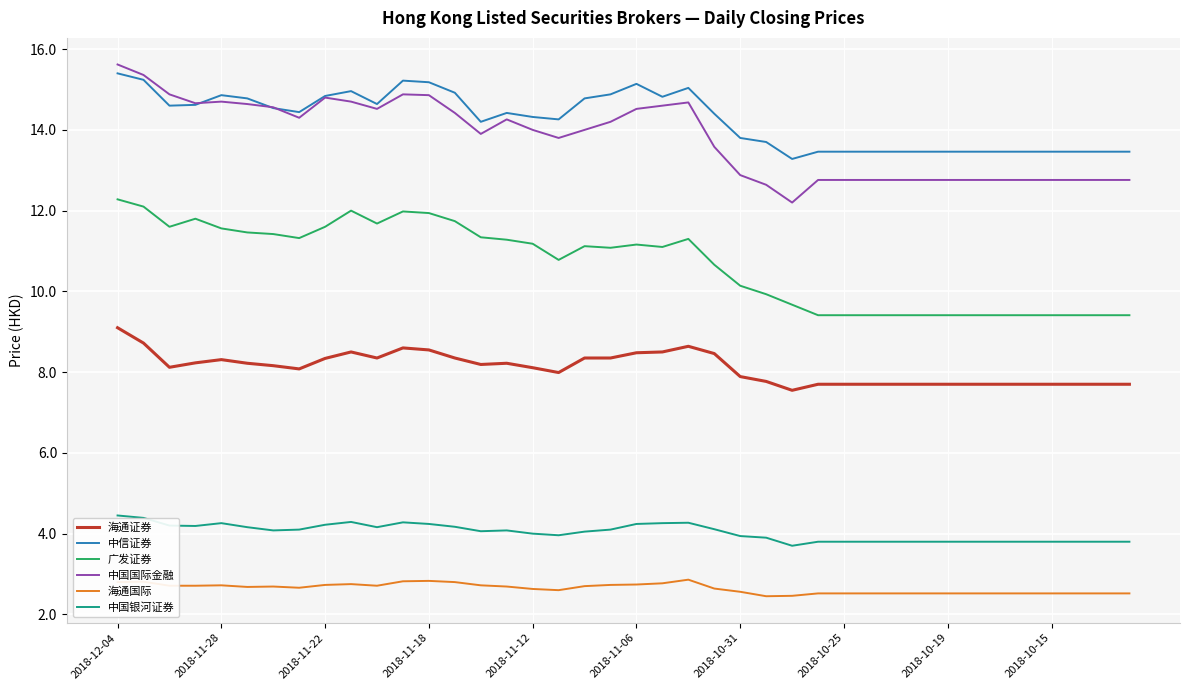

What are all the series names shown in the legend?

海通证券, 中信证券, 广发证券, 中国国际金融, 海通国际, 中国银河证券